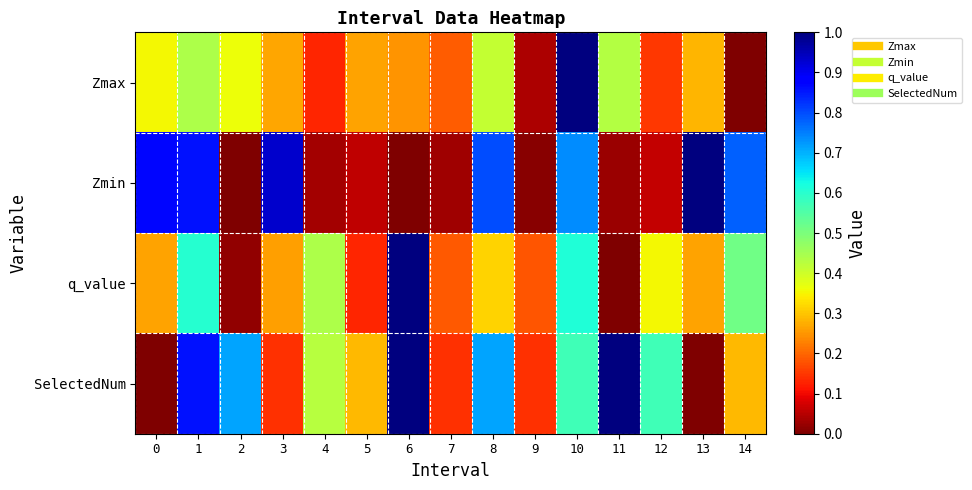

What is the greatest value displayed?

1.0